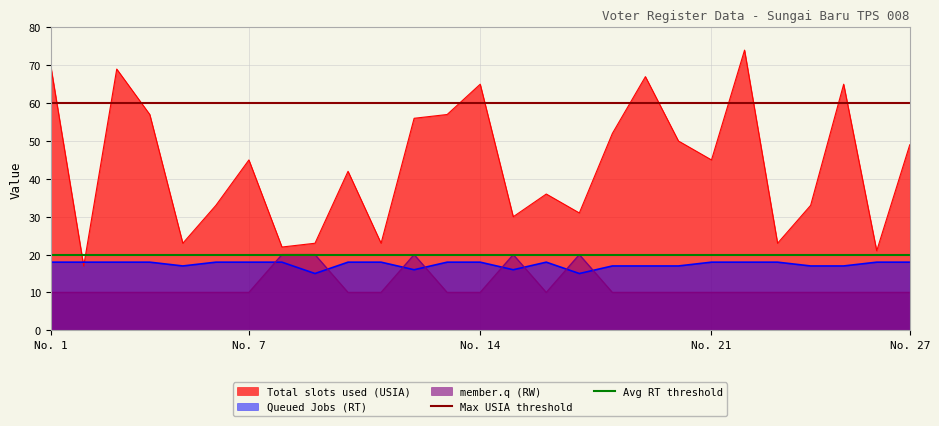

What is the lowest value of the Total slots used (USIA) series?

17